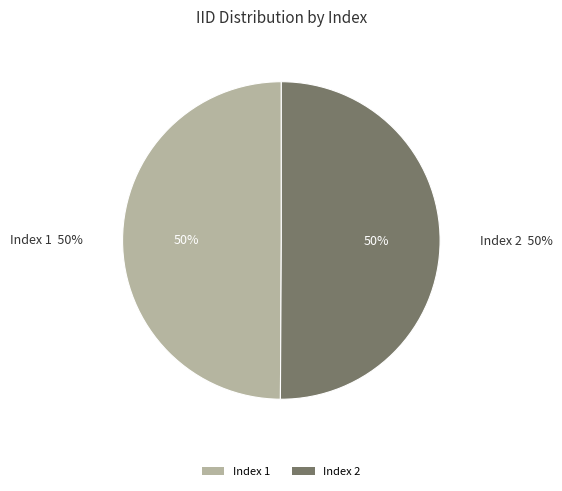

Between 2 and 1, which is larger?

2